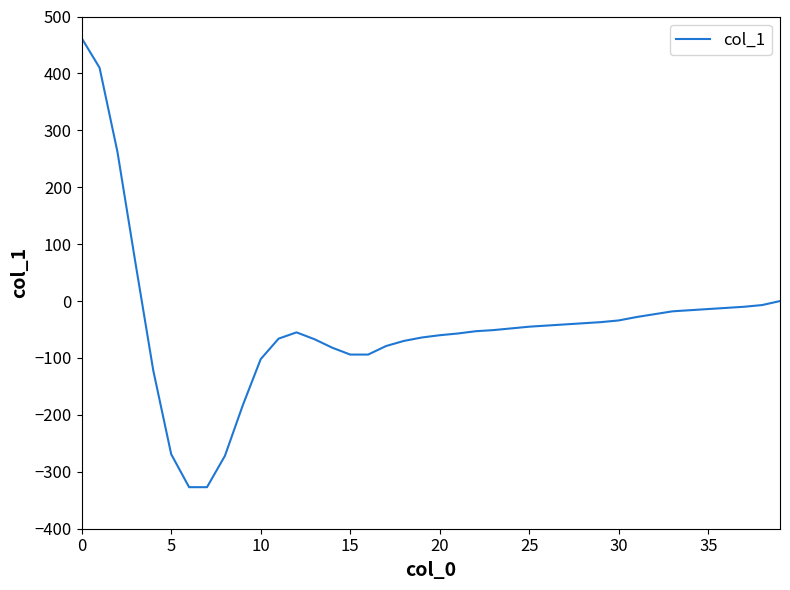

What is the difference between the maximum and minimum values?

789